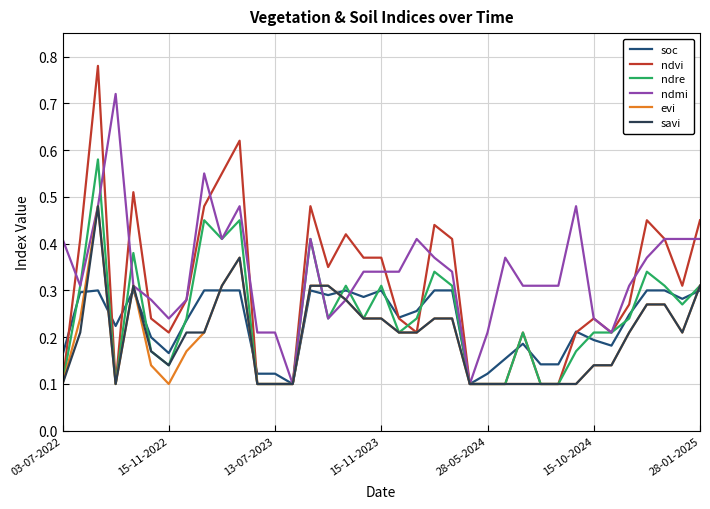

What are all the series names shown in the legend?

soc, ndvi, ndre, ndmi, evi, savi